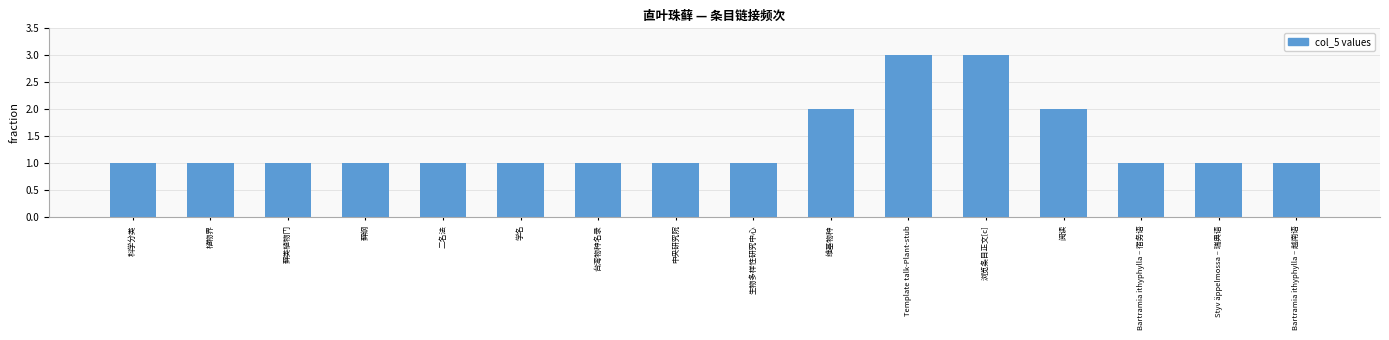

Reading left to right, transcribe all the data shown in this chart.

1	1	1	1	1	1	1	1	1	2	3	3	2	1	1	1